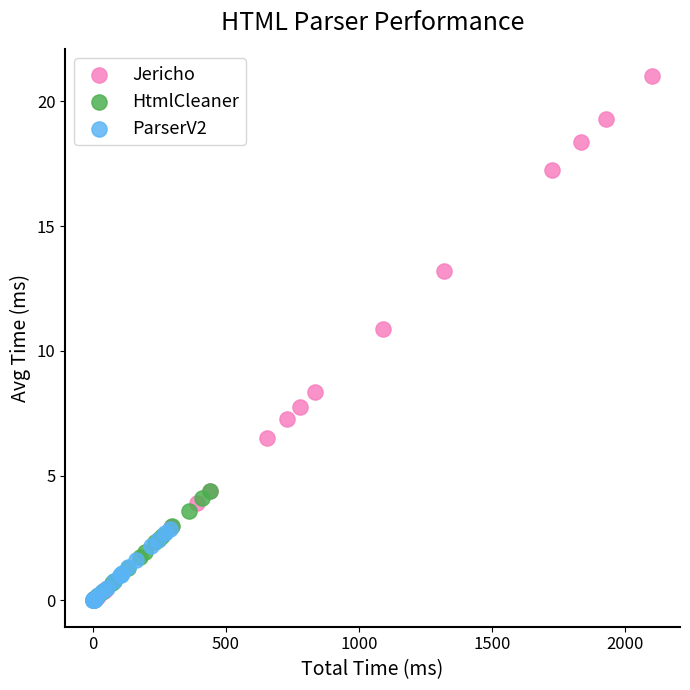

What are all the series names shown in the legend?

Jericho, HtmlCleaner, ParserV2